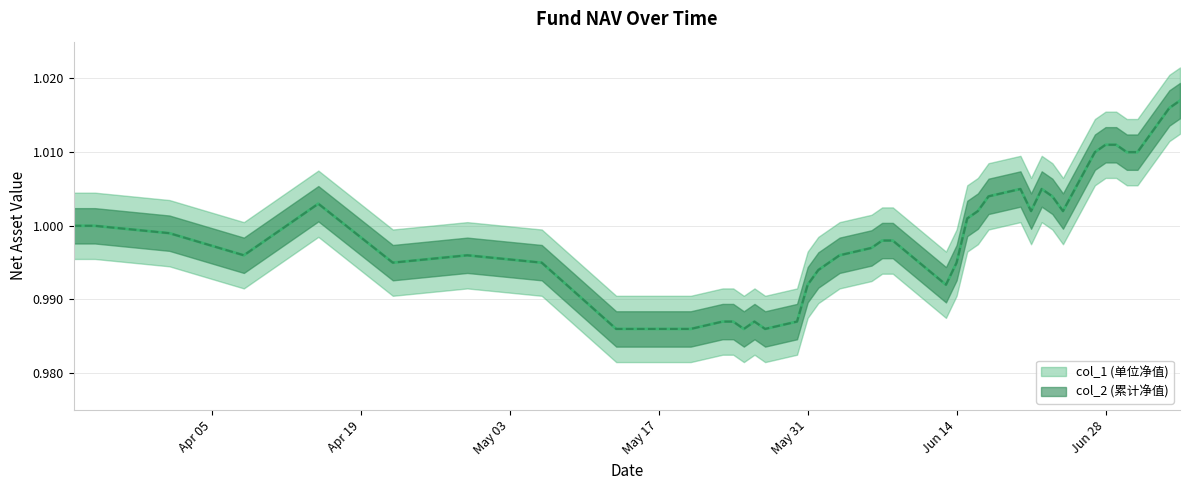

True or false: col_1 and col_2 cross at least once.

False